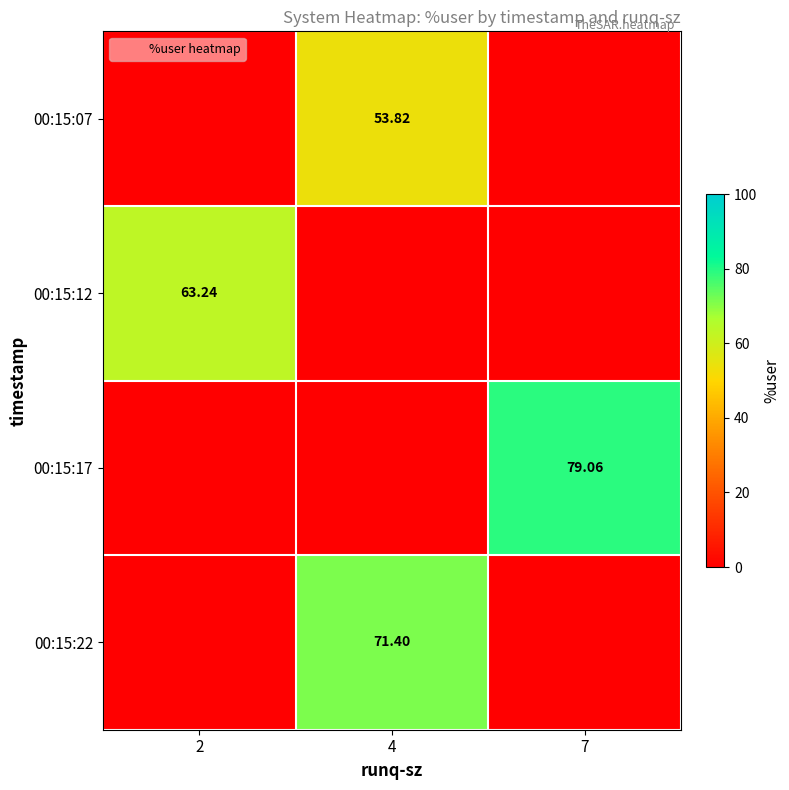

Rank the series by their average value, from lowest to highest.

00:15:07, 00:15:12, 00:15:22, 00:15:17